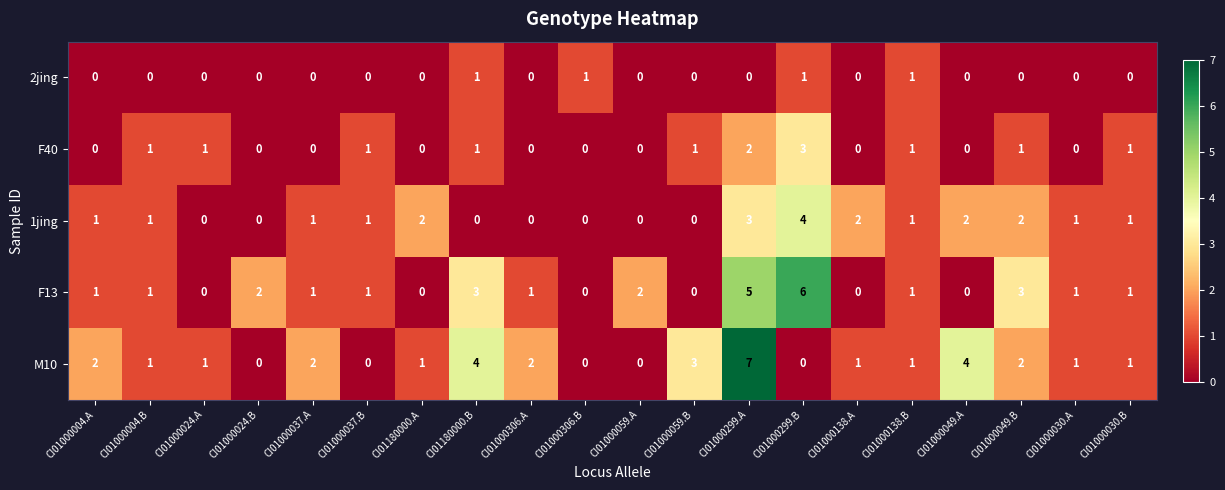

True or false: F13 has a value of 0 at CI01000004.A.

False